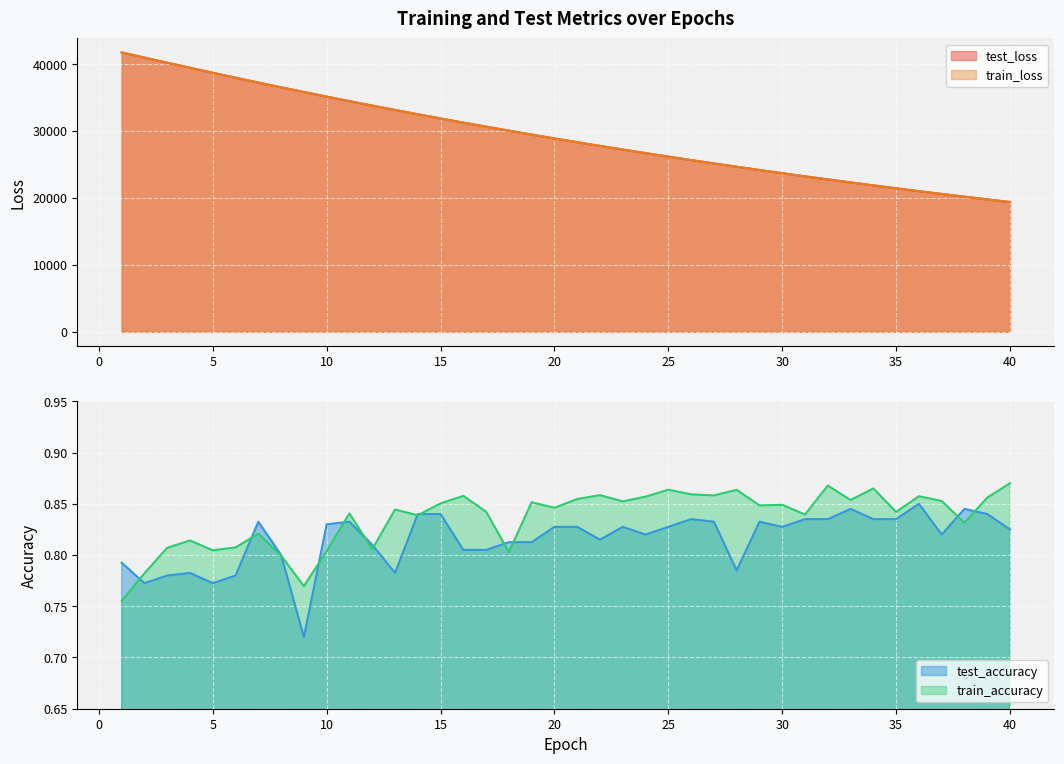

What are all the series names shown in the legend?

test_loss, train_loss, test_accuracy, train_accuracy